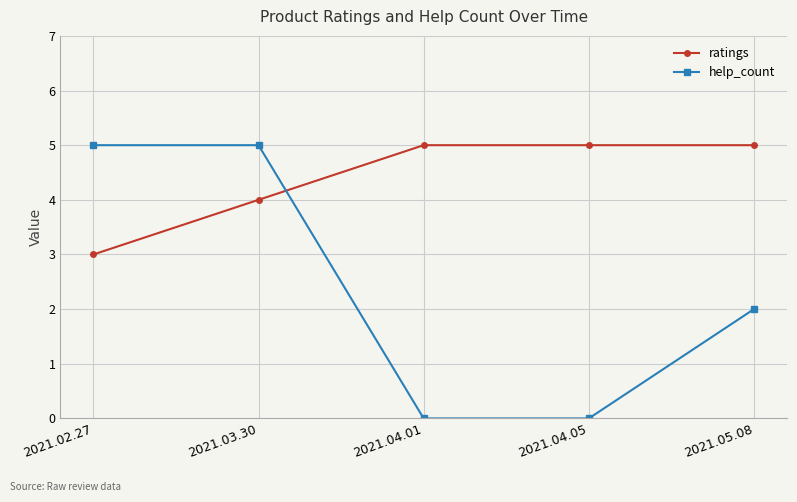

The help_count series shows 0 at 2021.04.05. True or false?

True